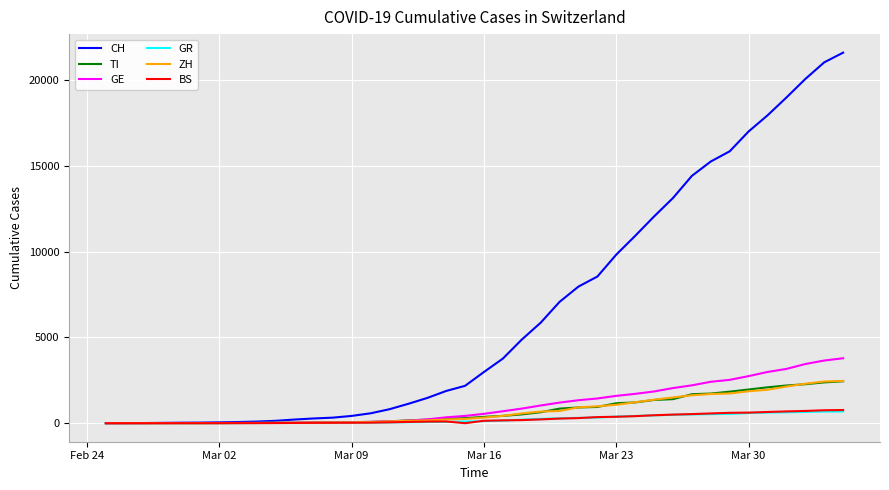

Which series has the widest spread of values?

CH